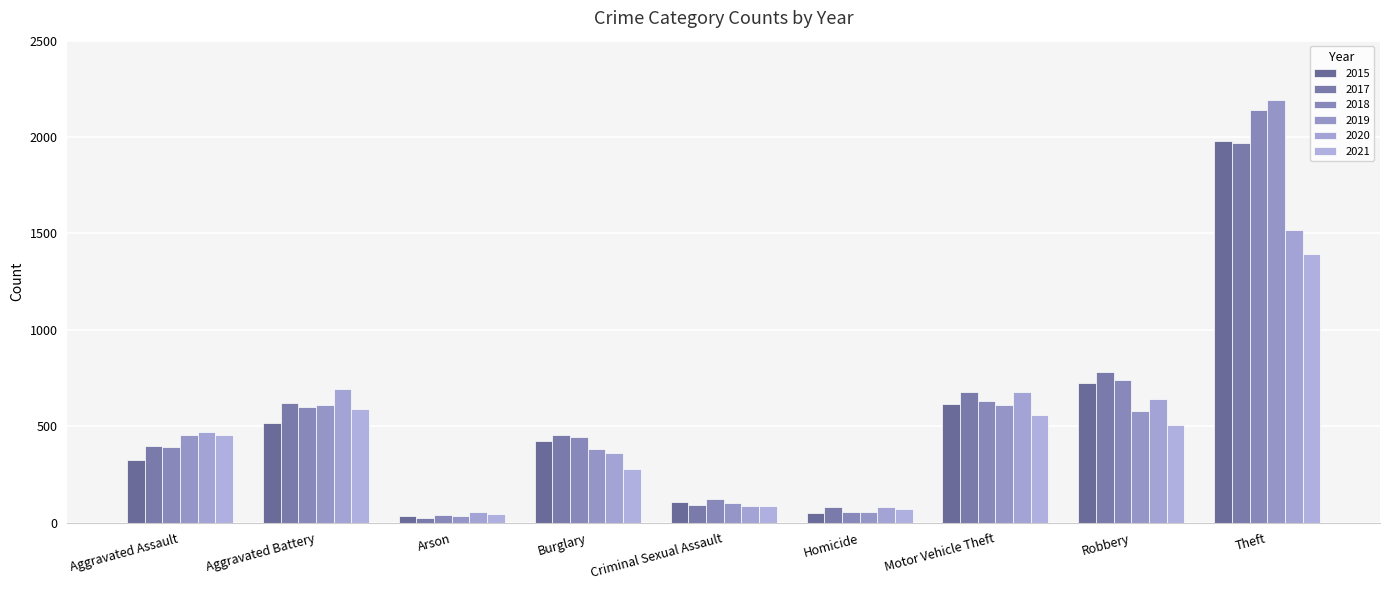

At which category is the sum across all series the highest?

Theft